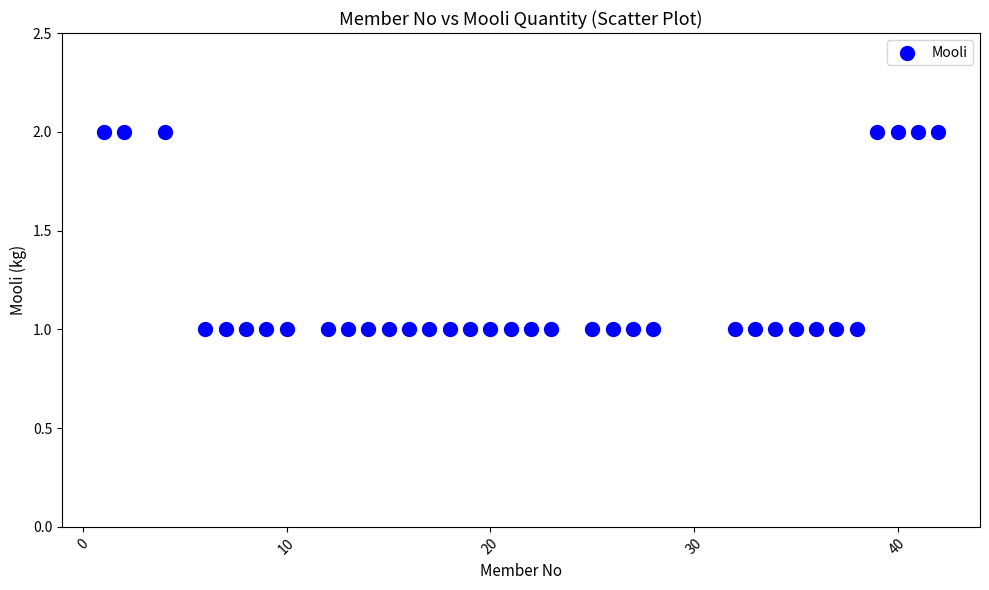

Count the number of points in this scatter plot.

35